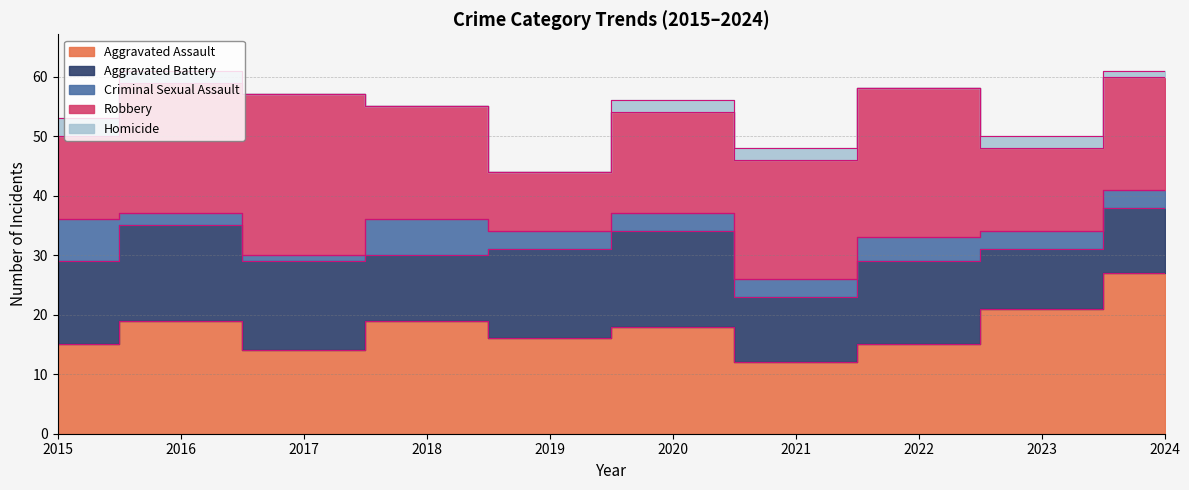

At which category does the chart reach its peak across all series?

2024